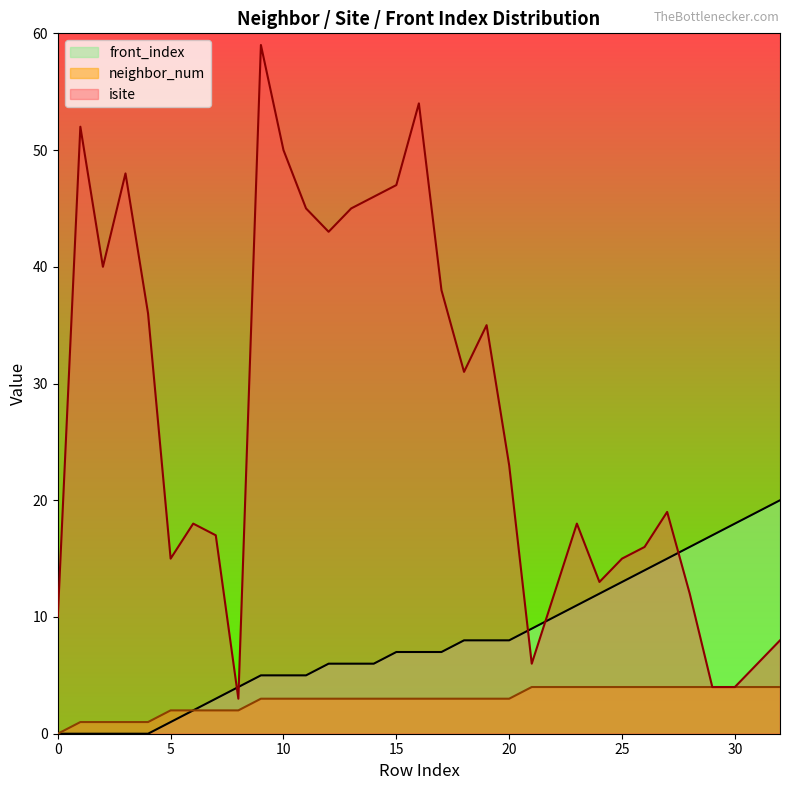

At which category is the sum across all series the highest?

9